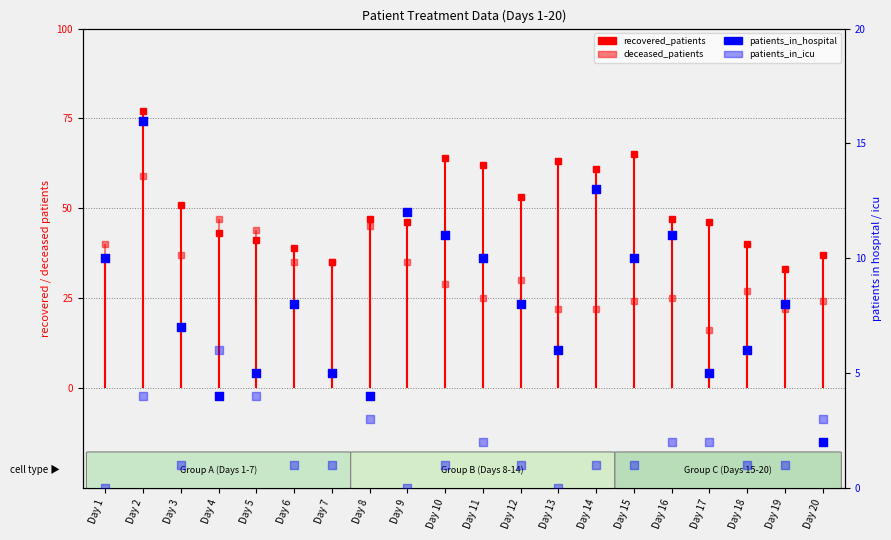

At which category is the sum across all series the highest?

Day 2